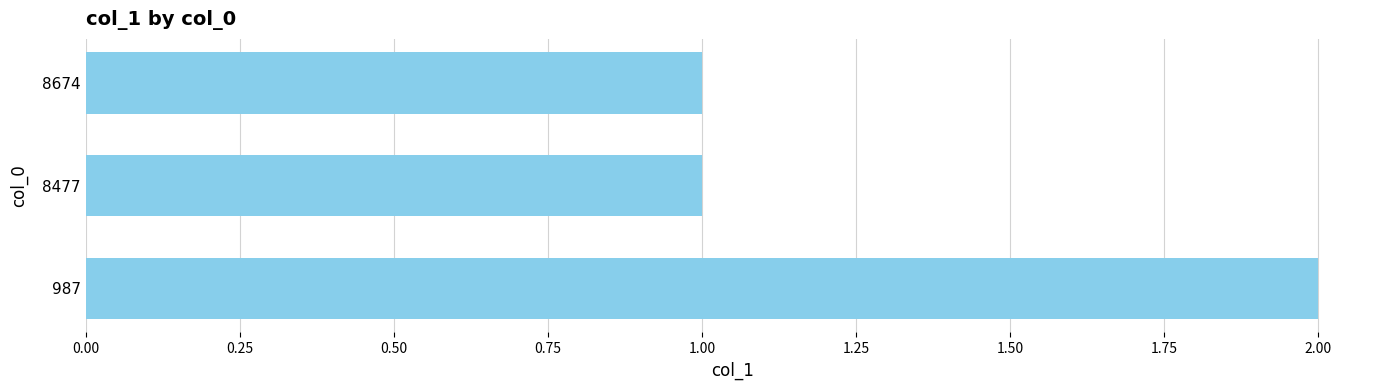

The value at 8477 is 0. True or false?

False